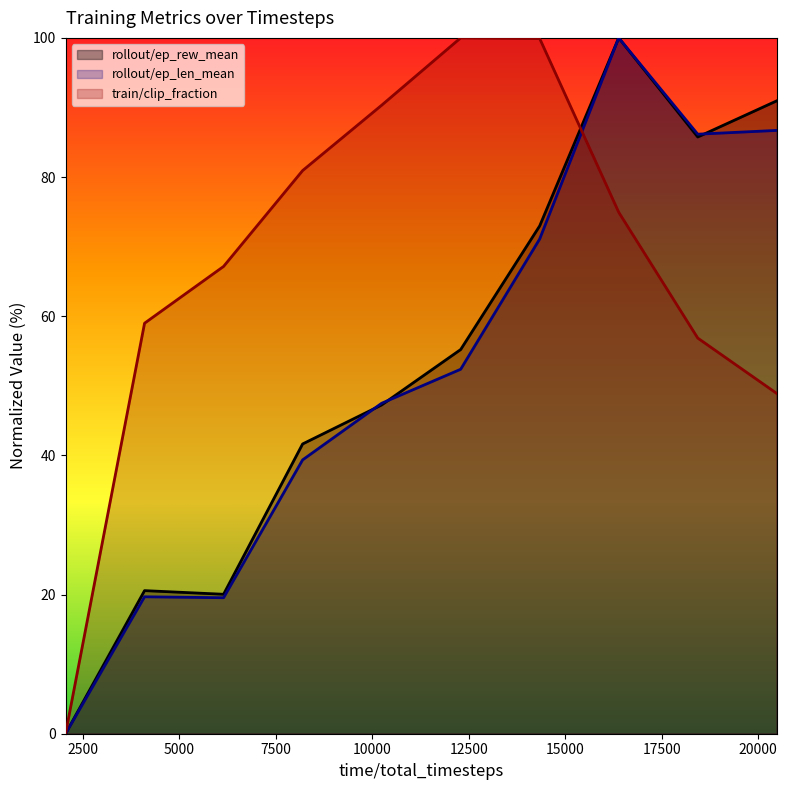

Which series has the largest total across all categories?

train/clip_fraction